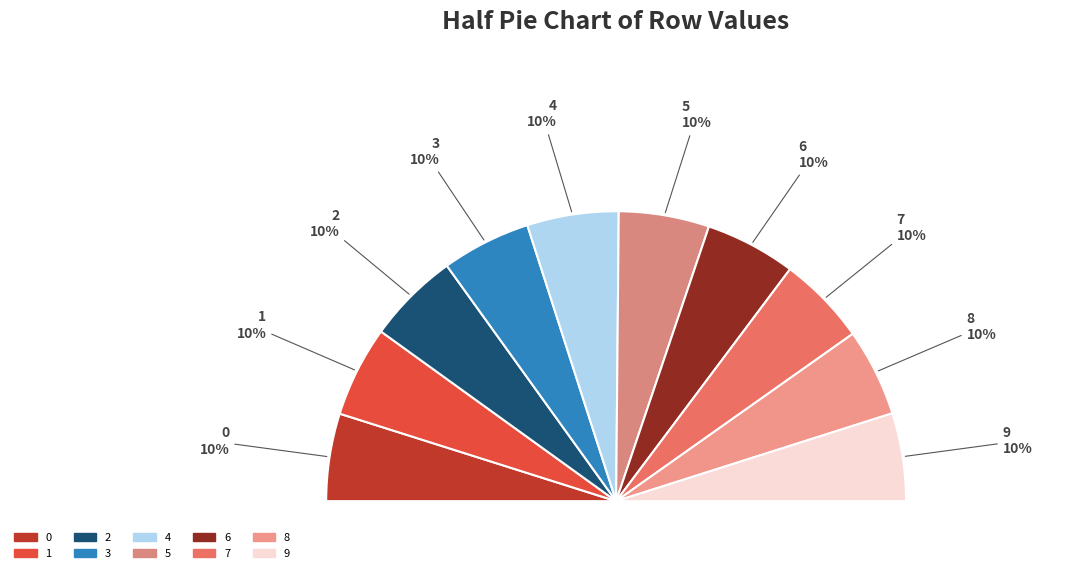

To the nearest percent, what percentage of the pie is 5?

10%